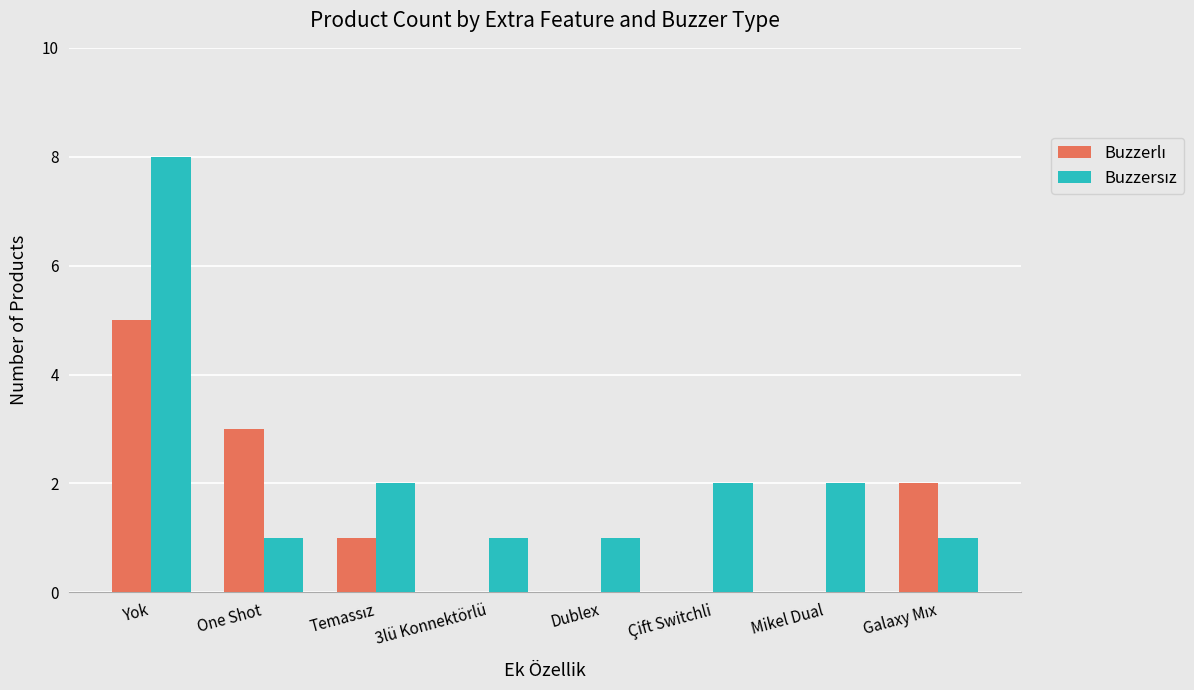

At which category is the sum across all series the highest?

Yok